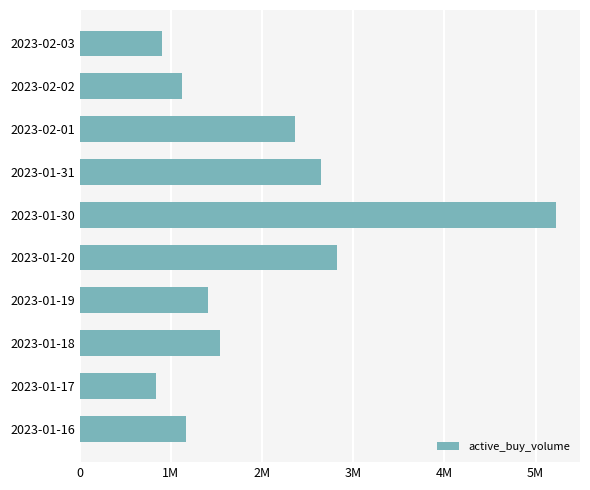

Are the bars grouped side by side (vs. stacked)?

No